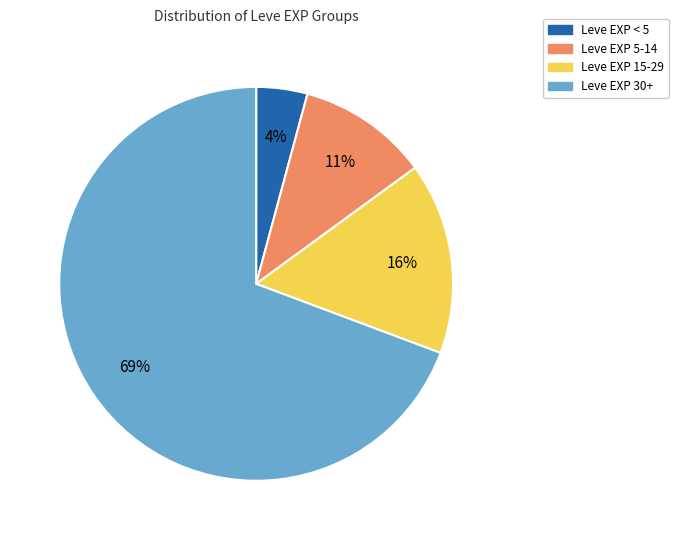

Is there any slice that represents more than half of the pie?

Yes